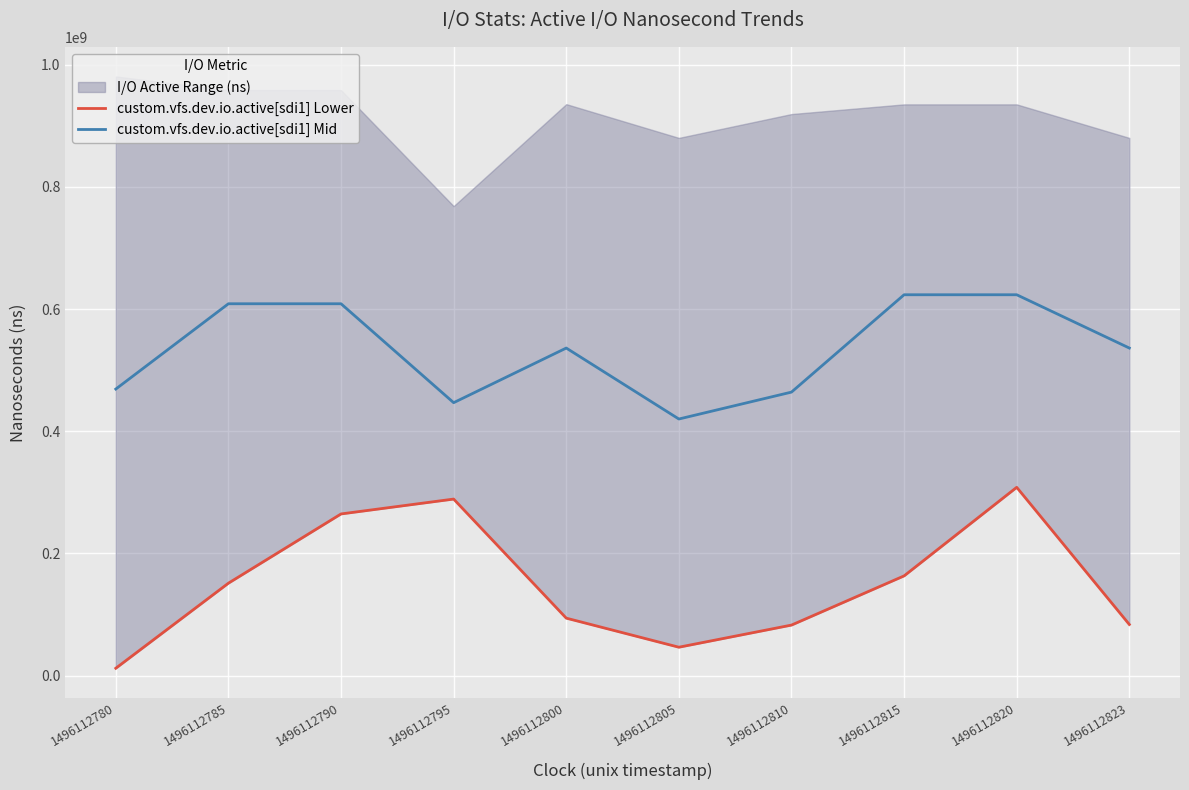

True or false: custom.vfs.dev.io.active[sdi1] Mid and custom.vfs.dev.io.active[sdi1] Lower intersect in this chart.

False